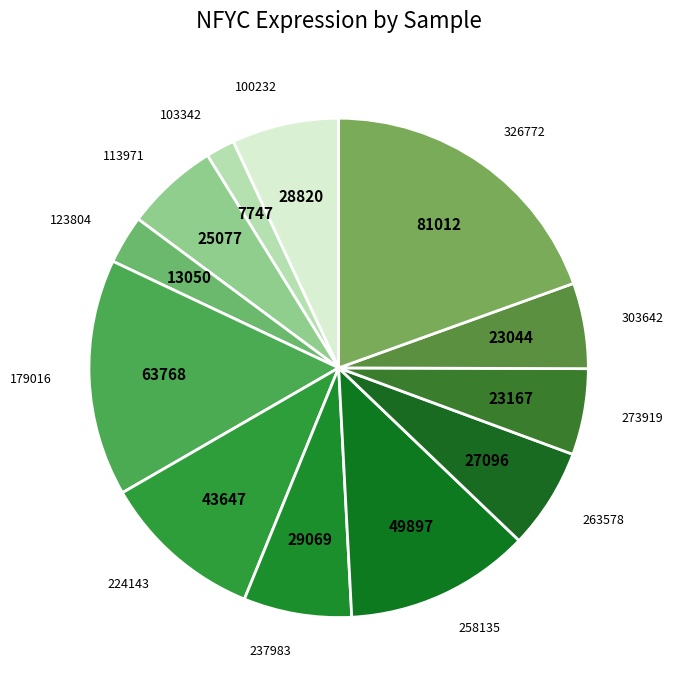

How many slices are in this pie chart?

12